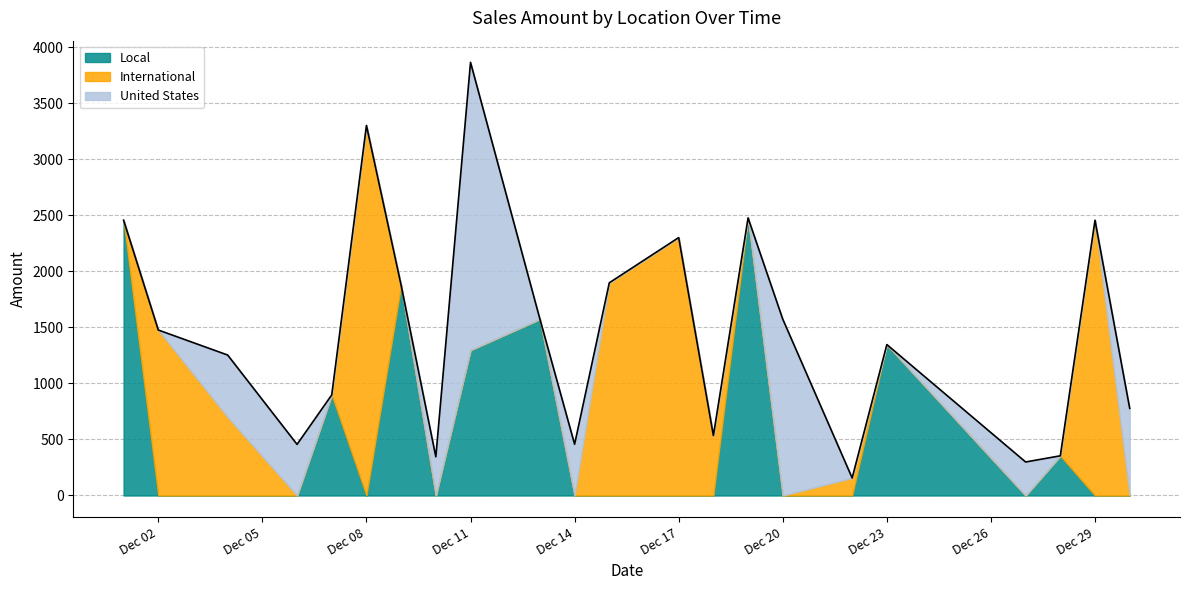

What are all the series names shown in the legend?

Local, International, United States